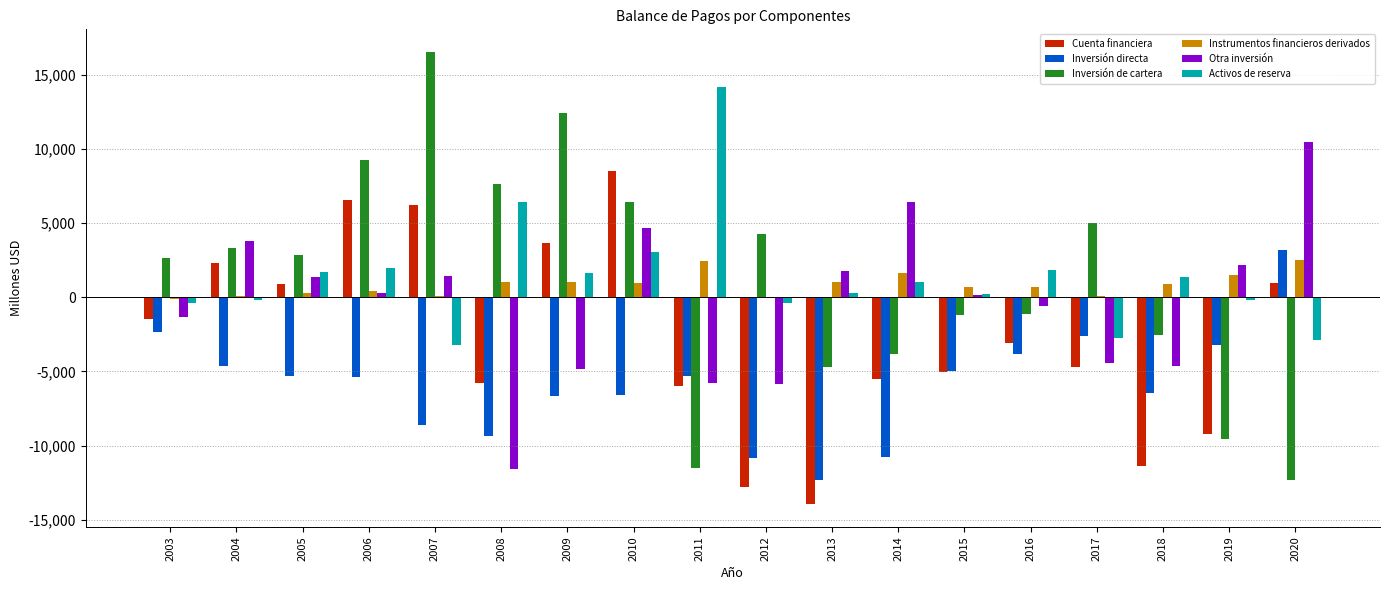

Where is Activos de reserva nearest to the value 5488?

2008